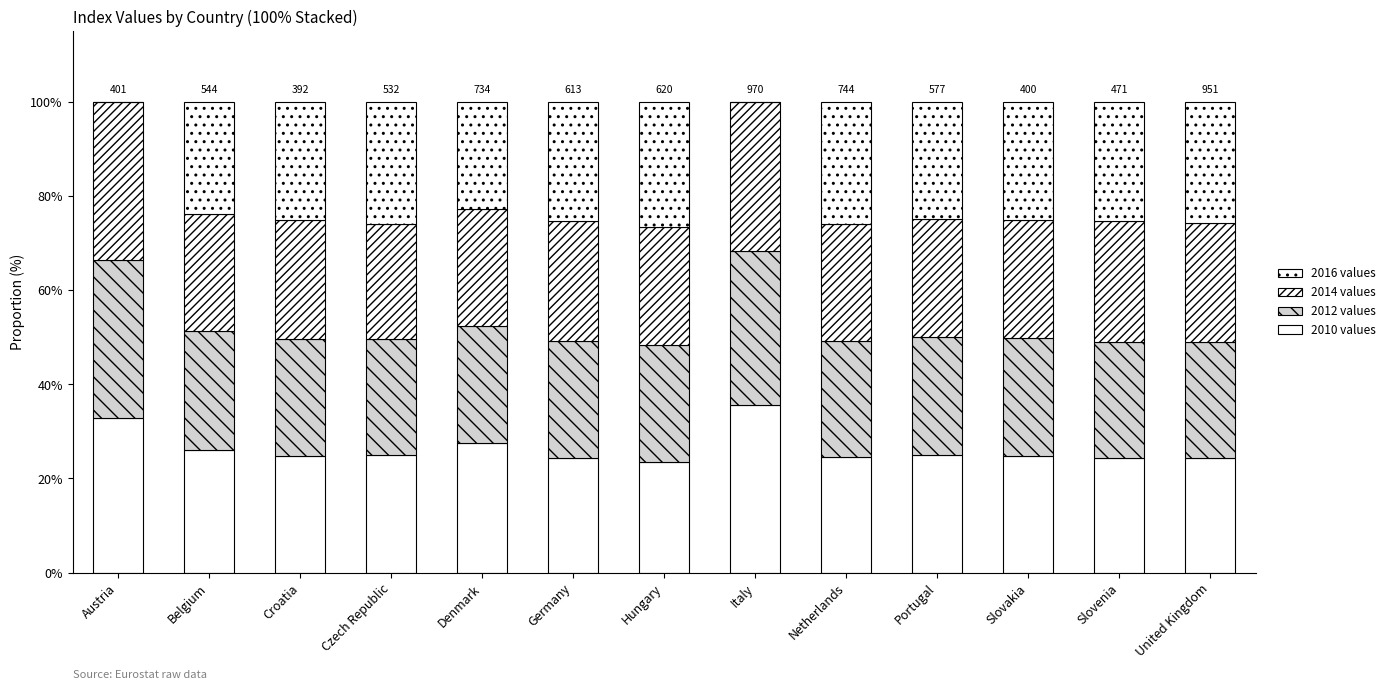

The 2016 values series shows 16.4 at Slovenia. True or false?

False